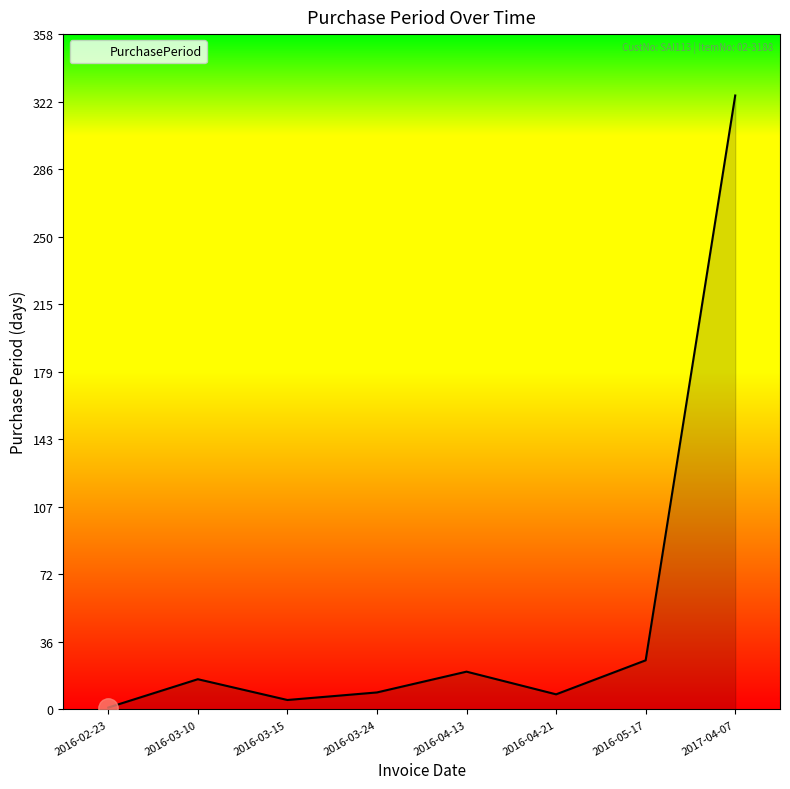

At which label is the value closest to 163?

2016-05-17